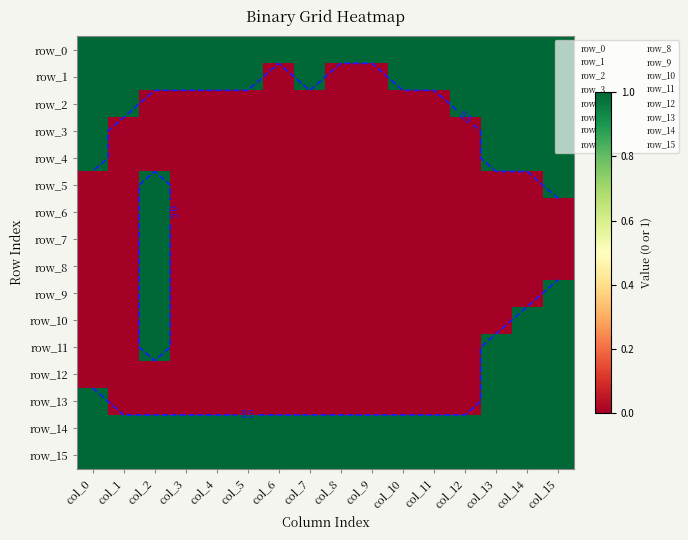

Which series has the widest spread of values?

row_1